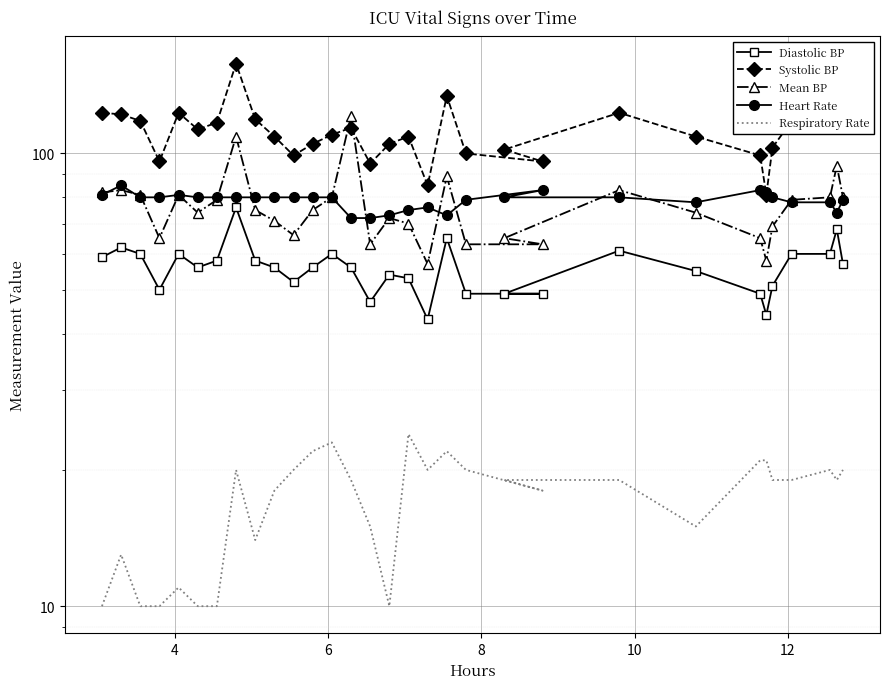

At how many categories does at least one series exceed 91?

29